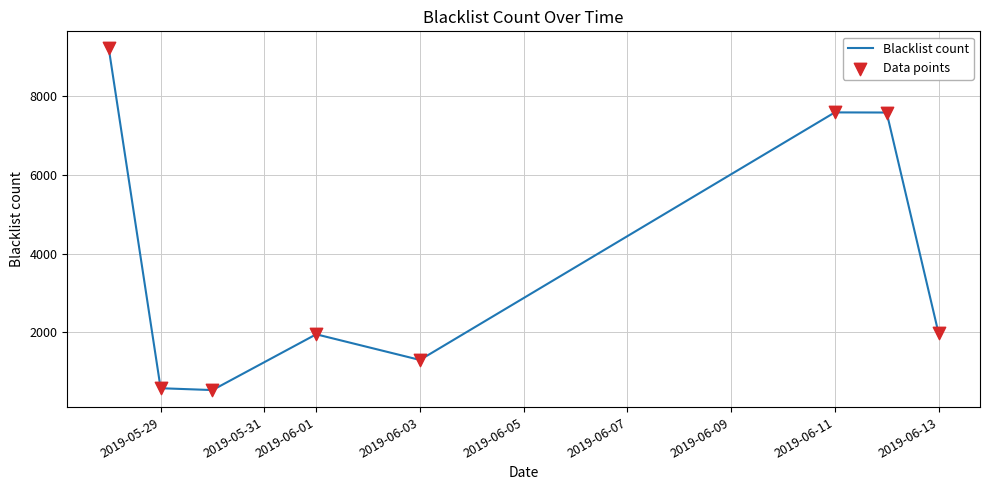

True or false: the data has more than 2 interior local peaks.

False